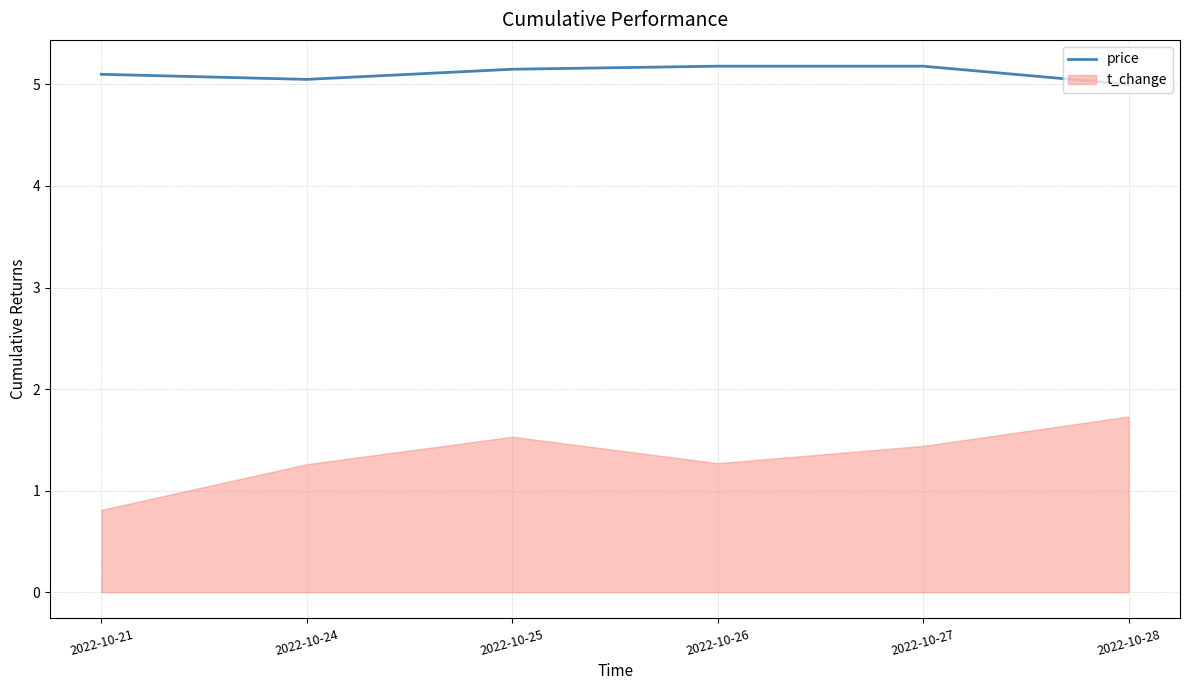

Which category has the lowest value across all series?

2022-10-21